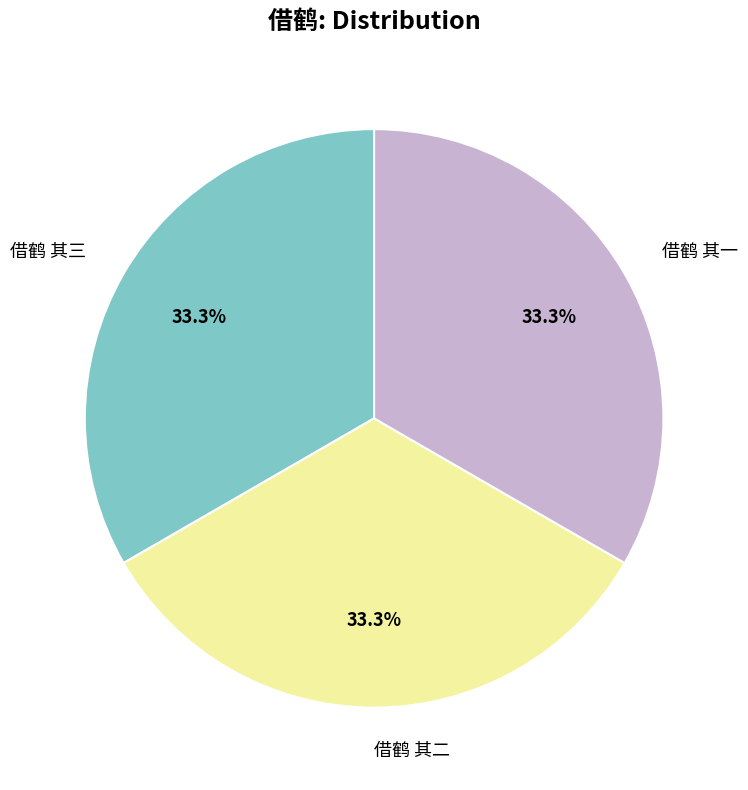

To the nearest percent, what portion does 借鹤 其一 represent?

33%